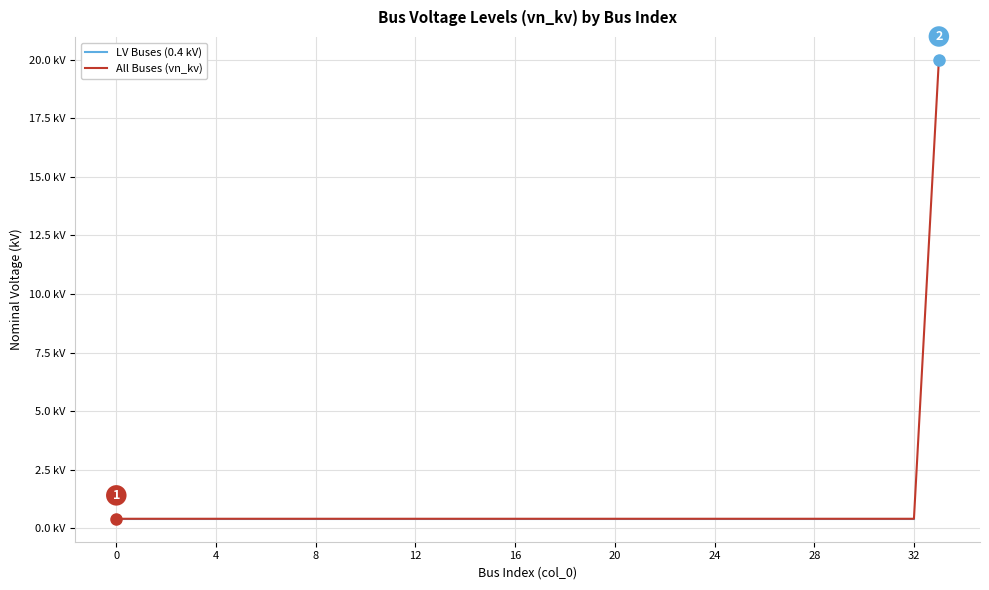

Rank the categories by value from lowest to highest.

0, 1, 2, 3, 4, 5, 6, 7, 8, 9, 10, 11, 12, 13, 14, 15, 16, 17, 18, 19, 20, 21, 22, 23, 24, 25, 26, 27, 28, 29, 30, 31, 32, 33